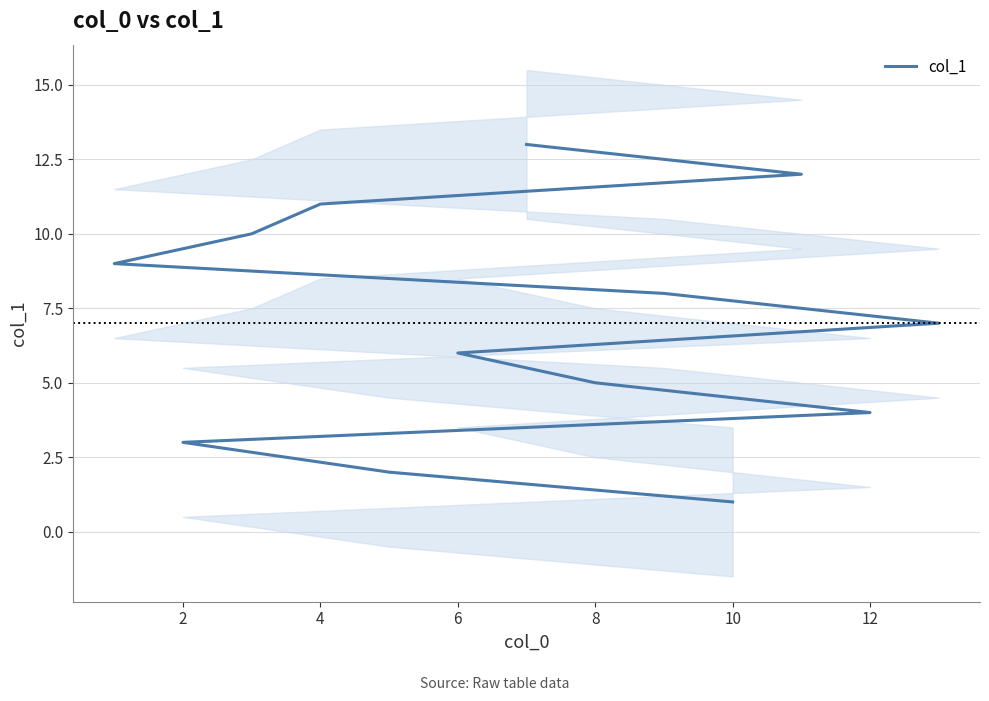

How many lines are shown in the chart?

1